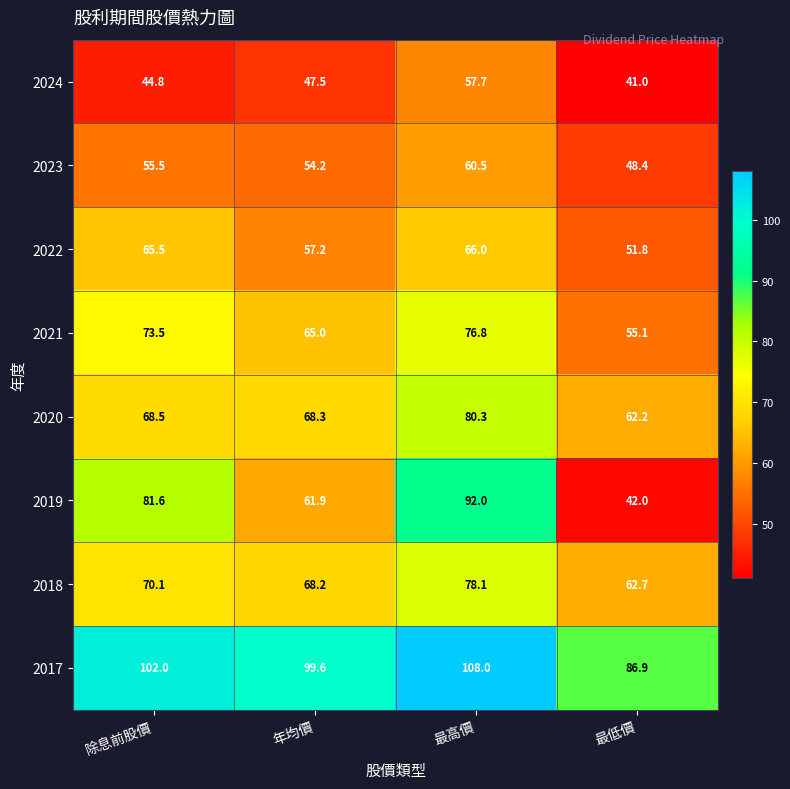

At which label does 2019 first exceed 81?

除息前股價